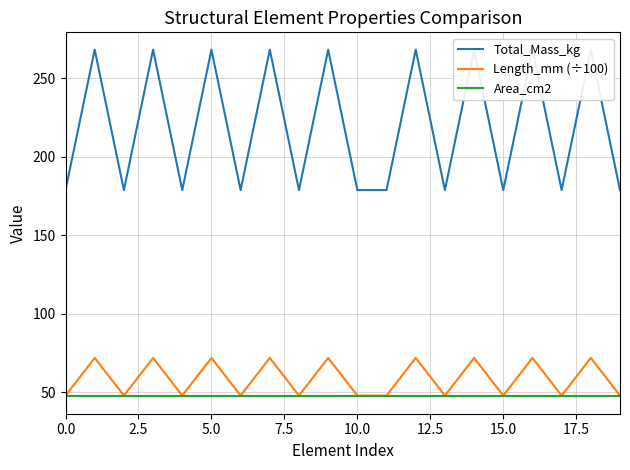

How many categories are shown in the chart?

20